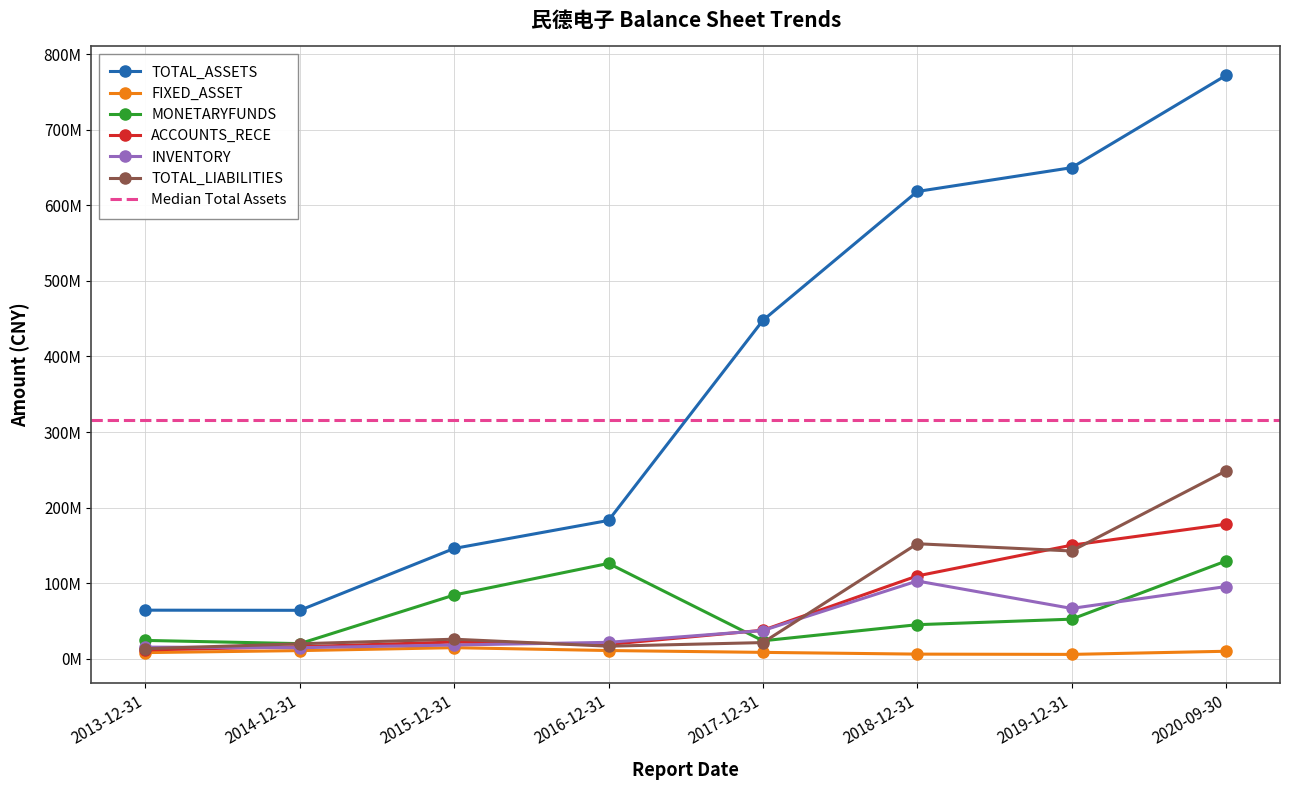

What is the label of the 2nd point from the left?

2014-12-31